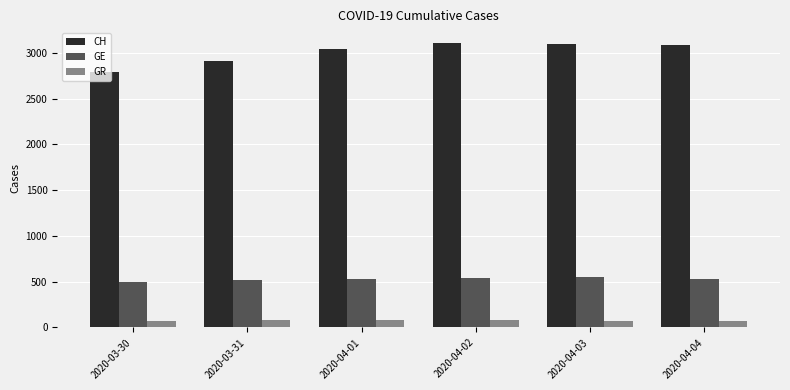

What is the total value across all series at 2020-04-03?

3712